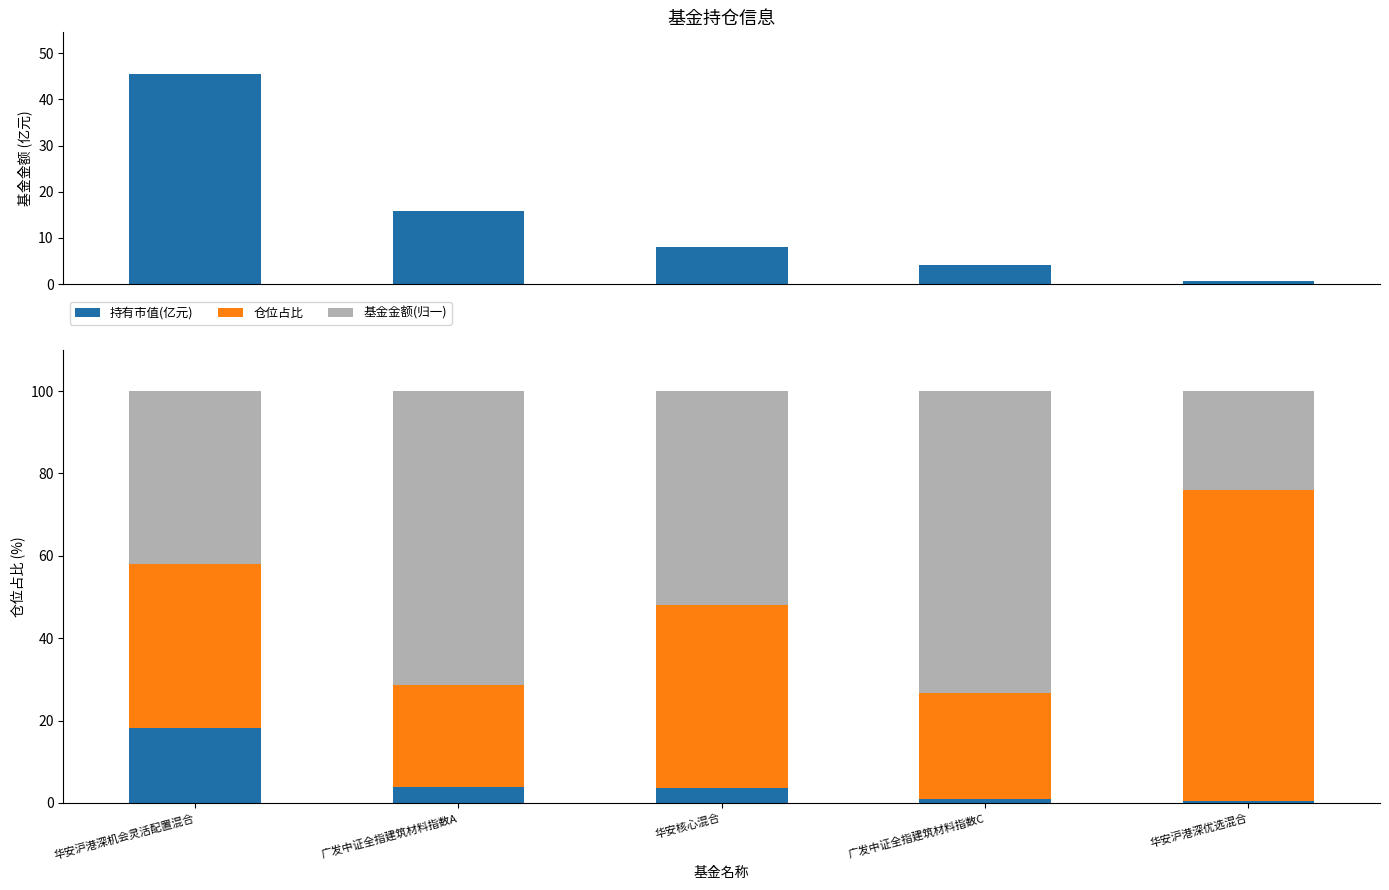

At 华安沪港深优选混合, list the series in order from largest to smallest.

仓位占比, 基金金额(归一), 基金金额, 持有市值(亿元)